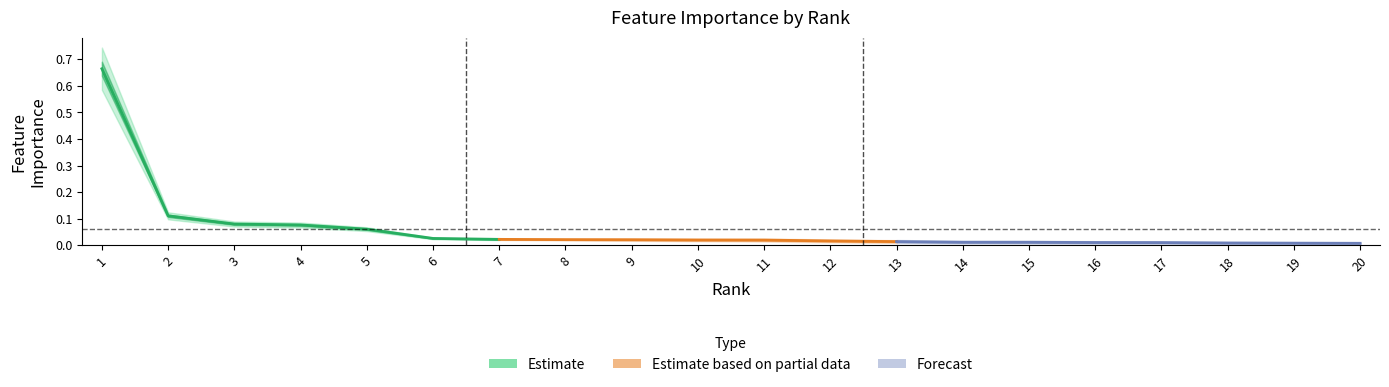

How many data points does each series have?

20